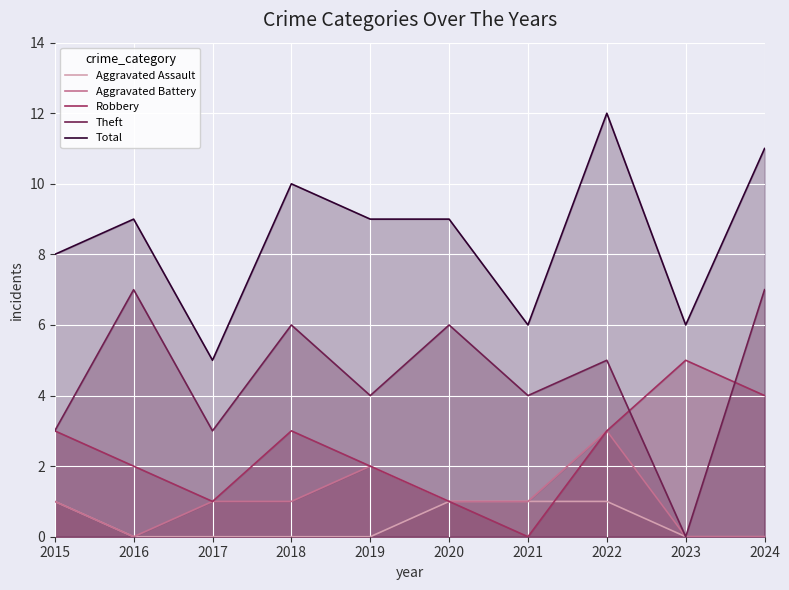

What is the spread (max minus min) of values at 2024?

11